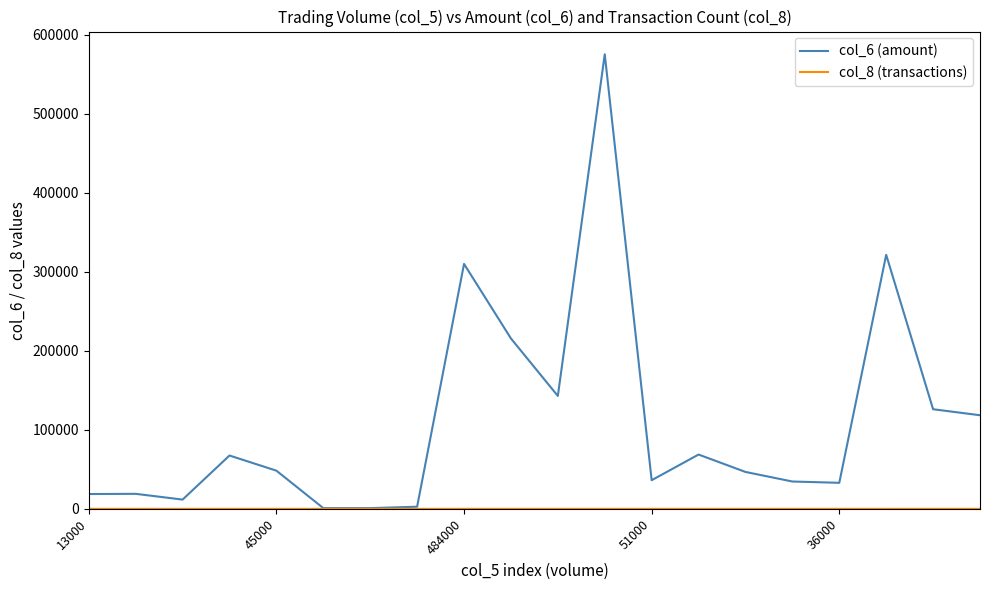

Does the chart display data point markers on the line(s)?

No